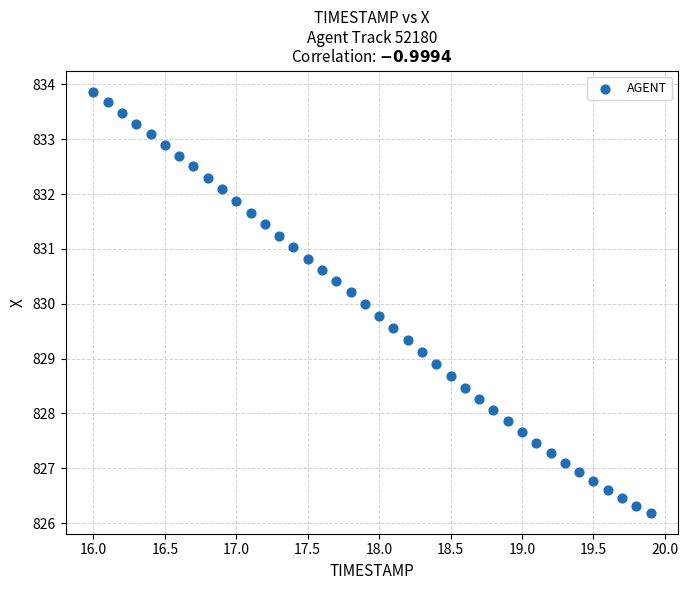

What is the range of X values (max minus min)?

3.9